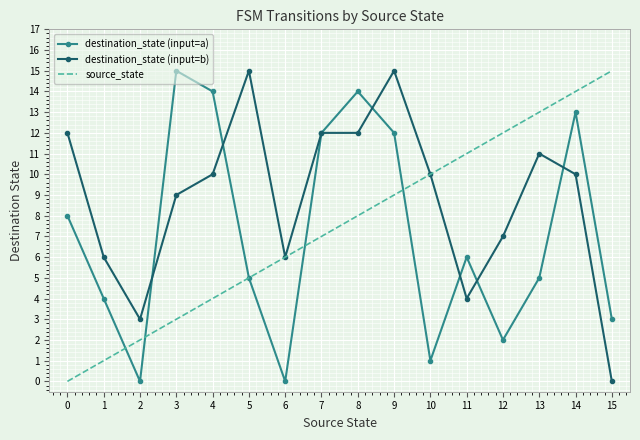

What is the maximum value shown in the chart?

15